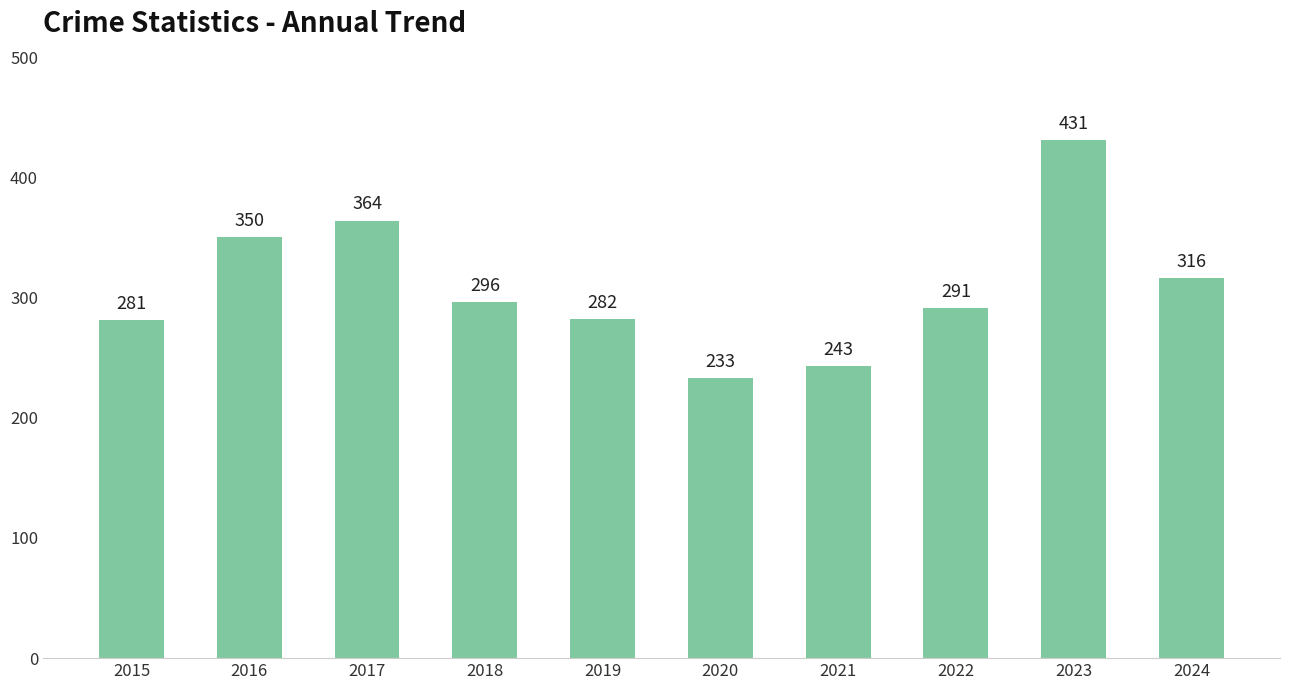

What is the value of the 7th bar from the left?

243